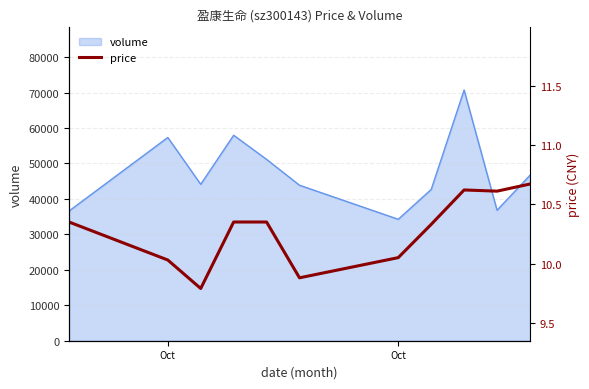

True or false: there are more than 1 points higher than both neighbors.

False